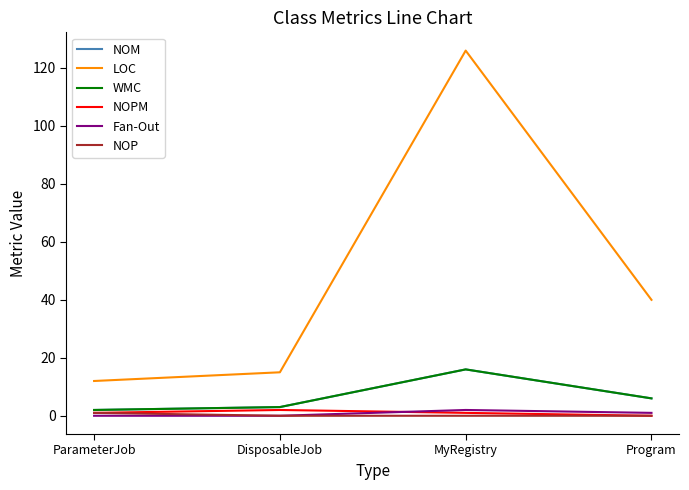

True or false: NOM and NOP intersect in this chart.

False